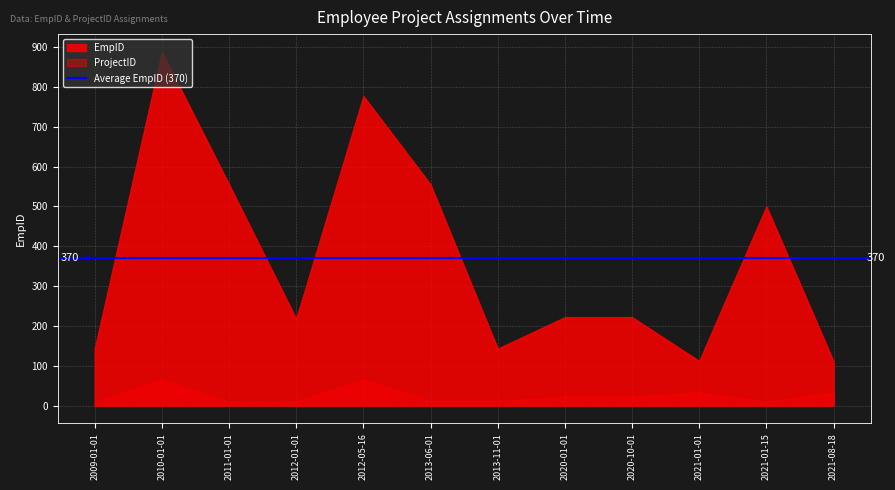

List the series in order of their peak value, lowest first.

ProjectID, EmpID